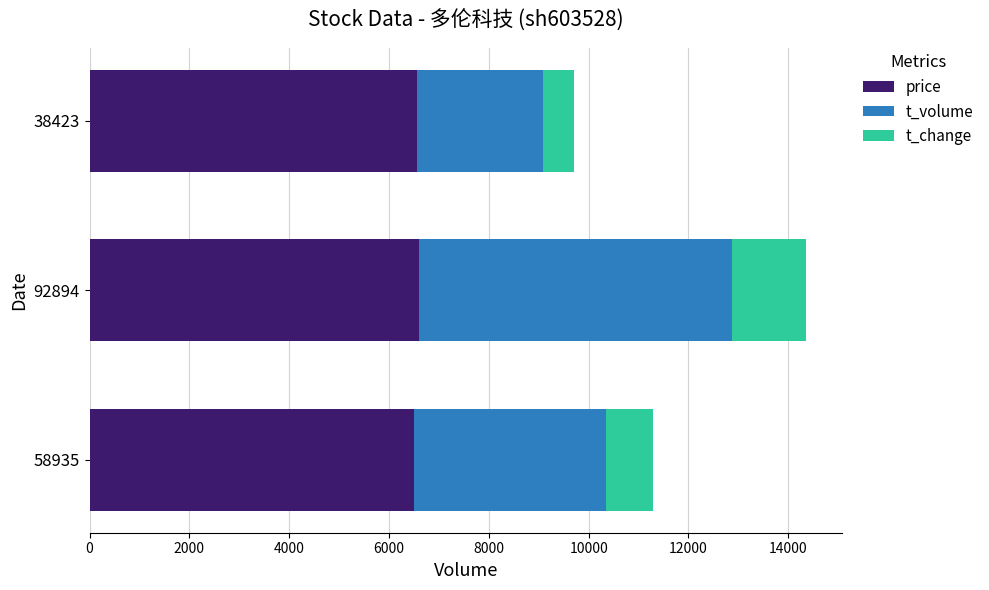

What is the lowest value of the price series?

6510